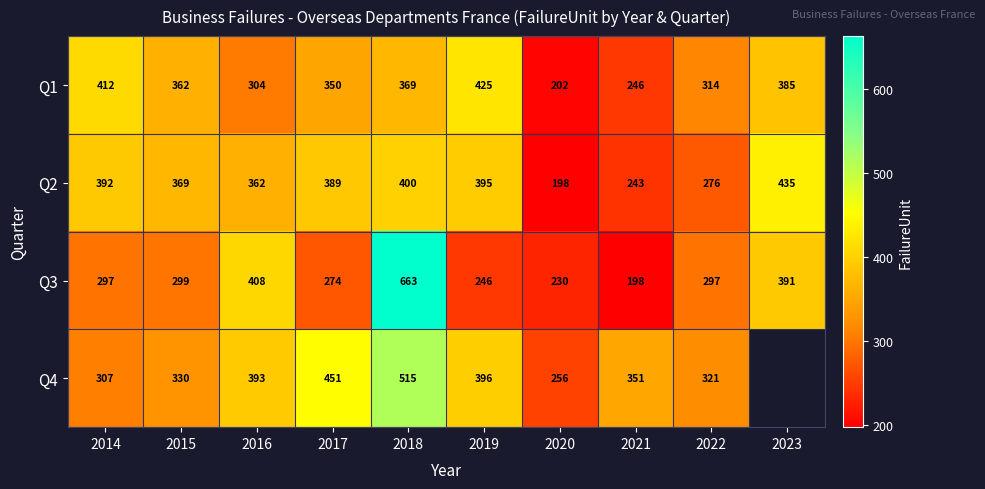

At 2022, list the series in order from smallest to largest.

Q2, Q3, Q1, Q4